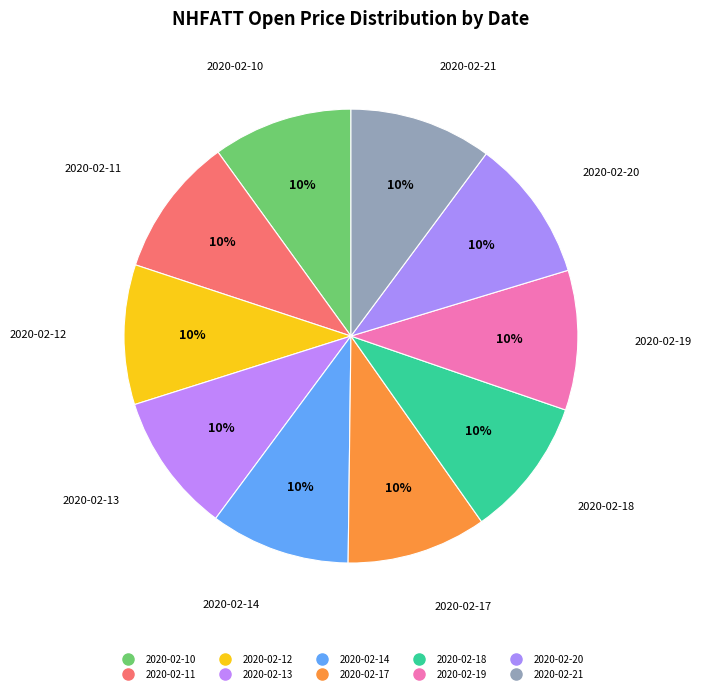

Is 2020-02-17 the majority of the pie?

No